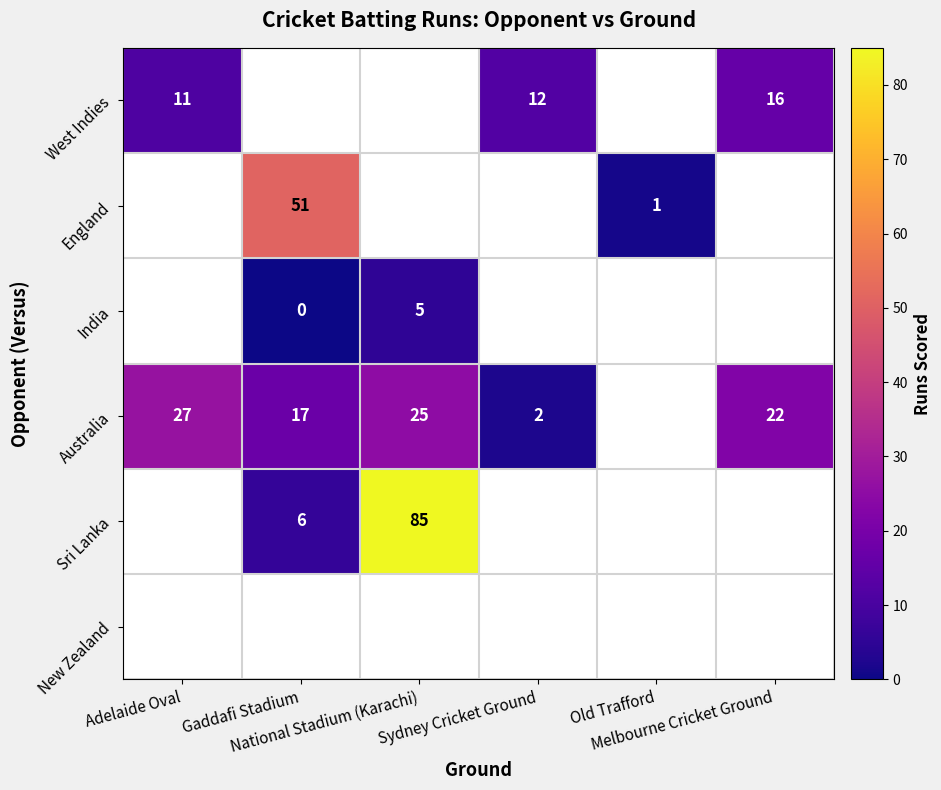

What is the sum of the Australia values at Melbourne Cricket Ground and National Stadium (Karachi)?

47.0